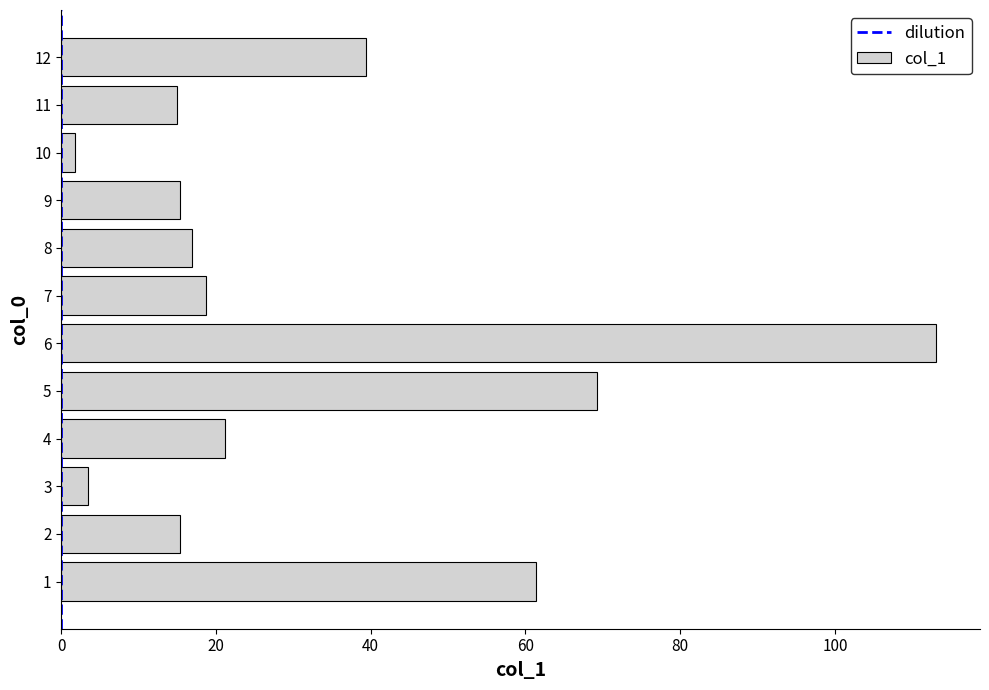

What is the minimum value shown in the chart?

1.8